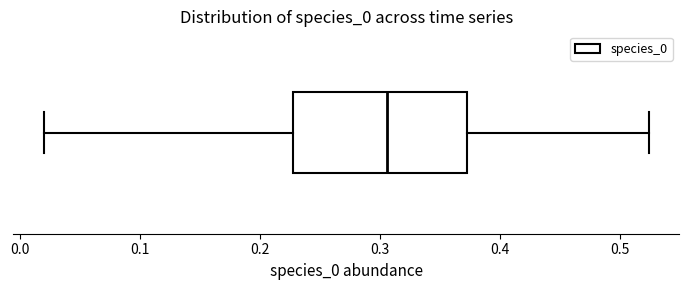

Transcribe this box plot: give where the median line is, the range the box spans, and where the two whiskers end, as read against the x-axis. The values are not printed on the chart, so give them approximately, as read against the axis.

median 0.31, box 0.23 to 0.37, whiskers 0.02 to 0.52